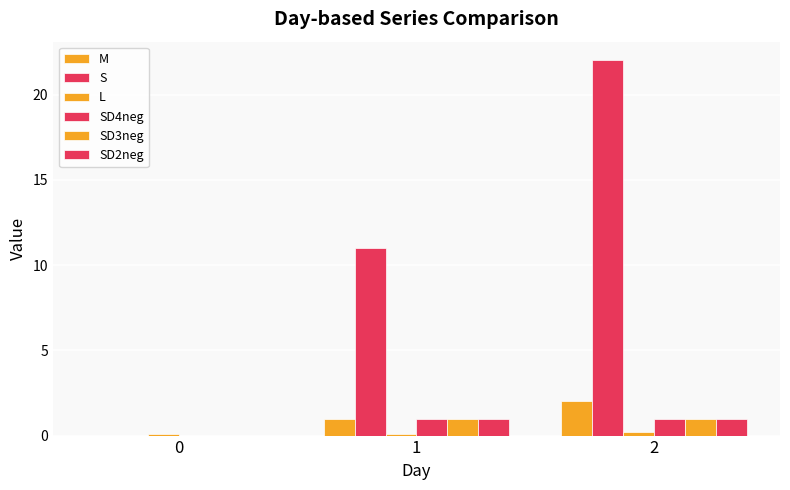

Between 0 and 1, which series saw the biggest shift?

S